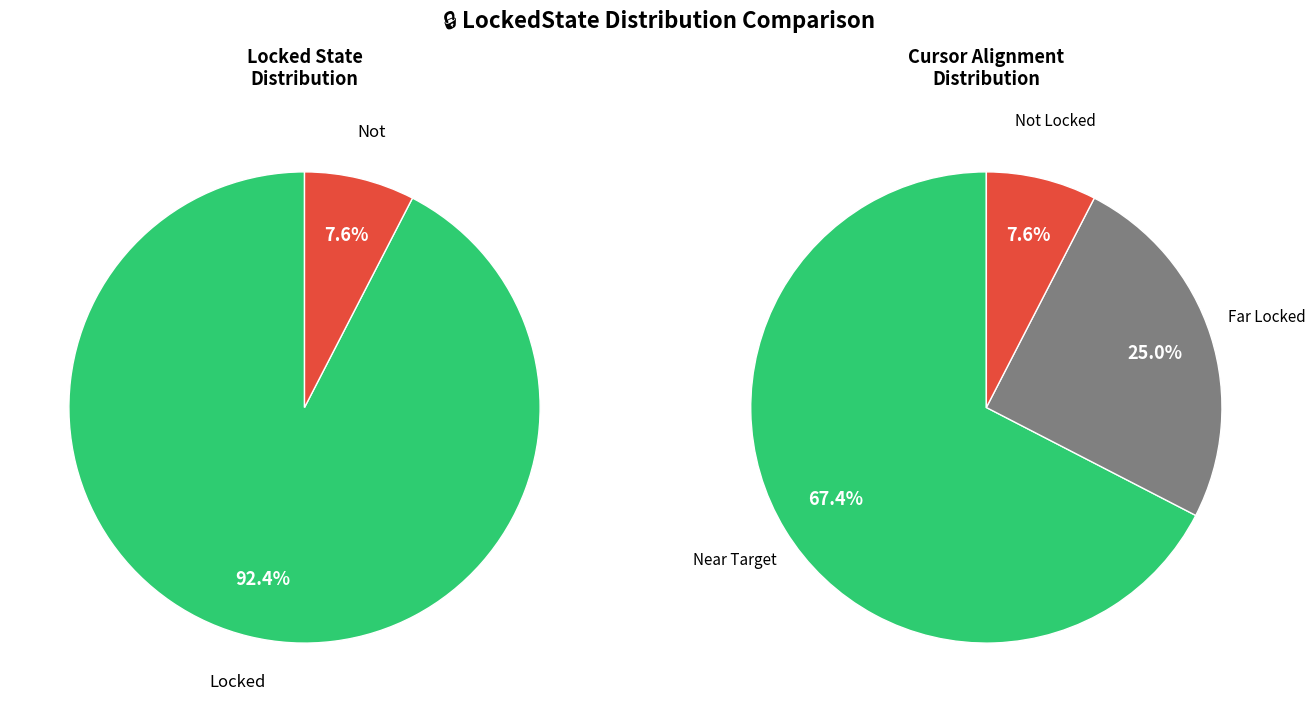

What percentage is the Locked slice, to the nearest percent?

92%